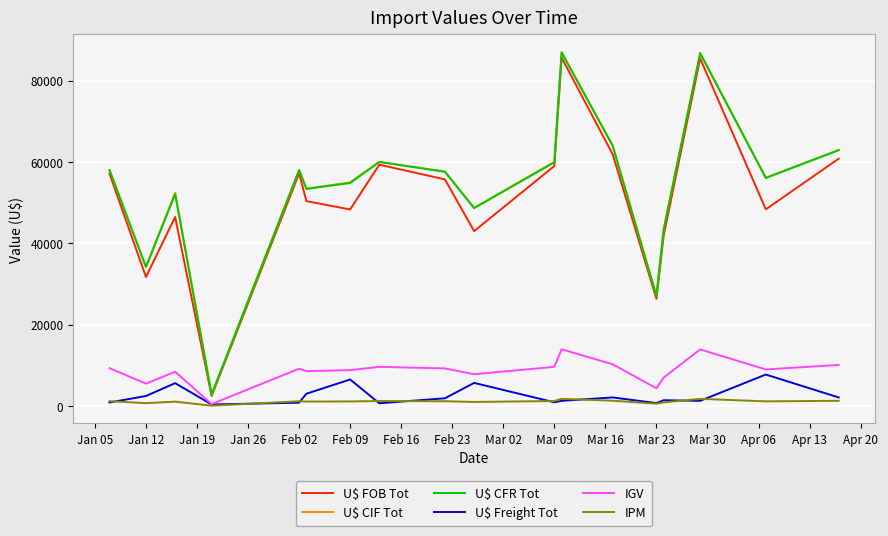

What is the lowest value of the U$ CIF Tot series?

2801.8